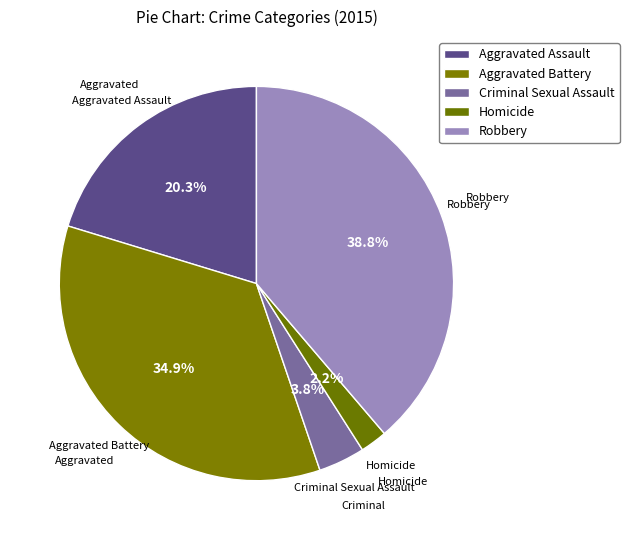

Between Homicide and Aggravated Assault, which is larger?

Aggravated Assault